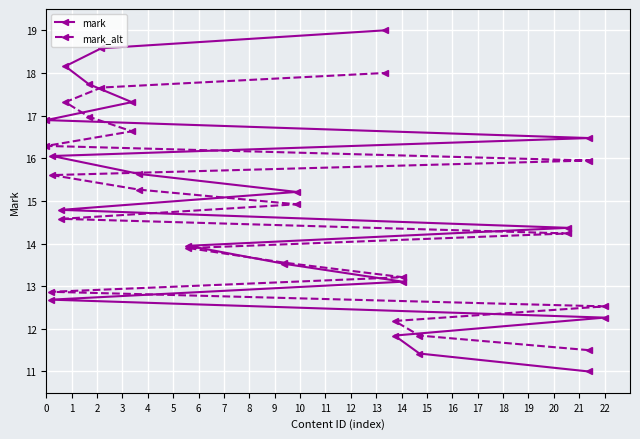

List the series in order of their peak value, lowest first.

mark_alt, mark